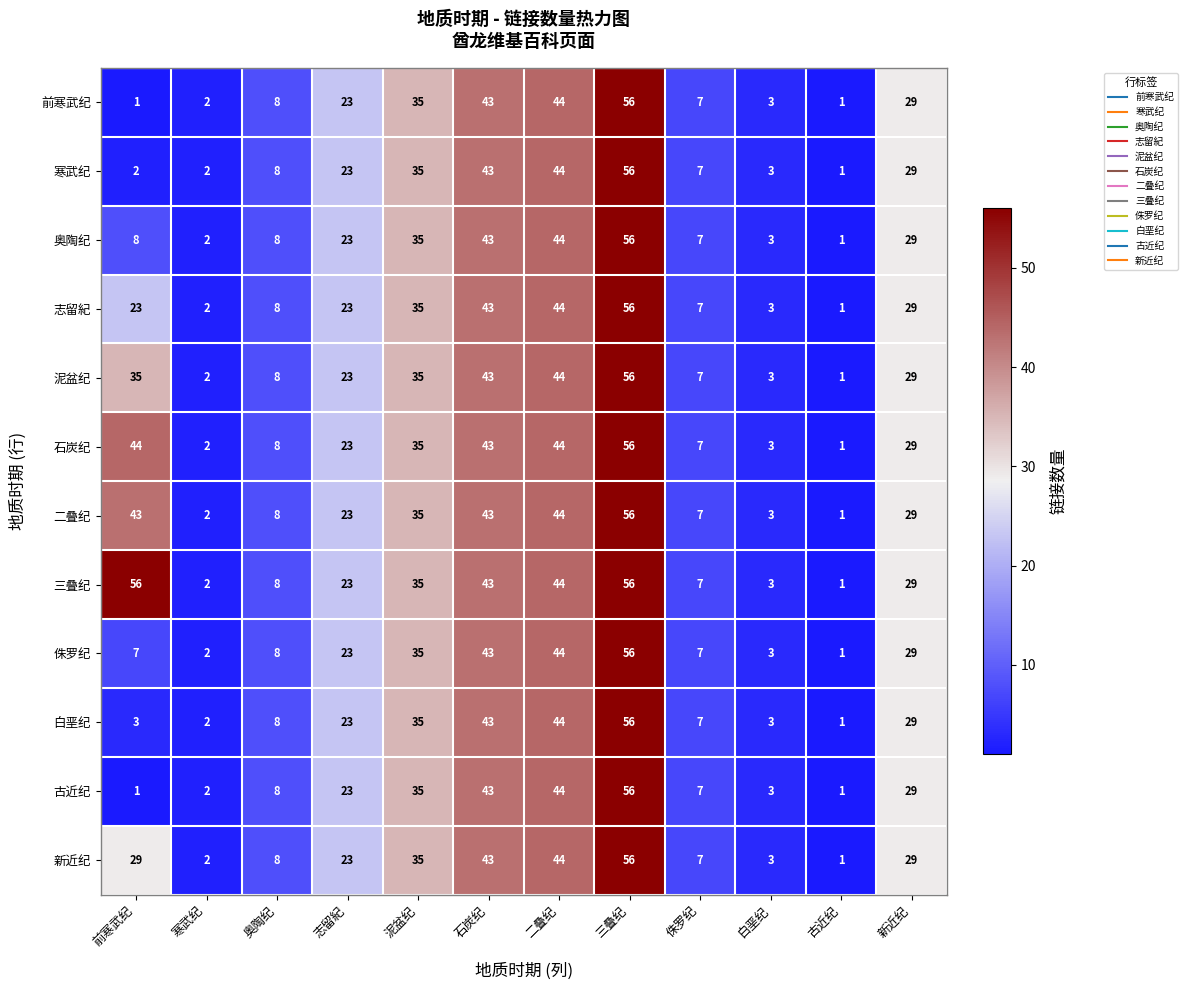

What is the sum of the 二叠纪 values at 三叠纪 and 古近纪?

57